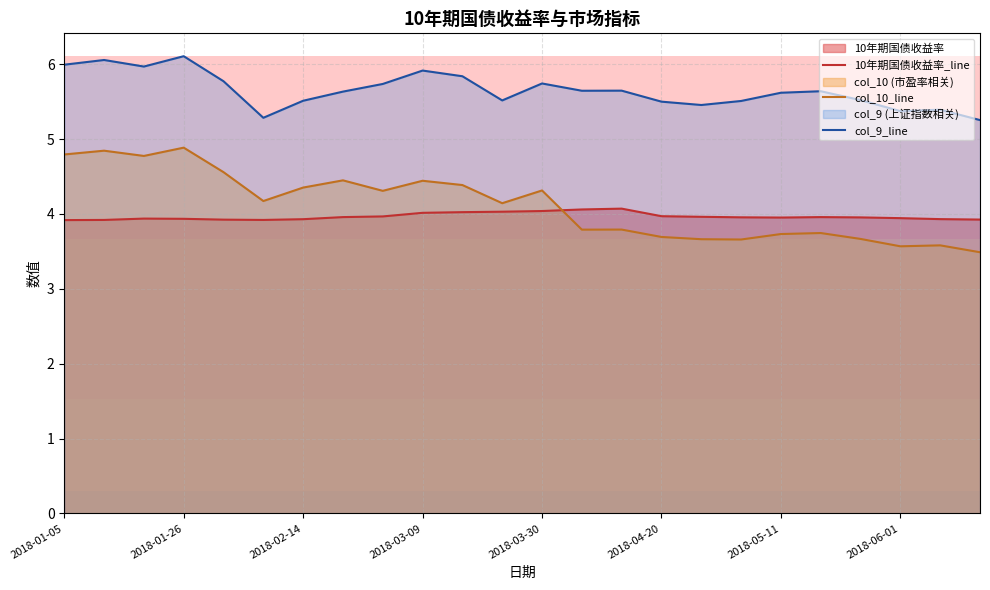

Which series has the largest range (max minus min)?

col_10_line